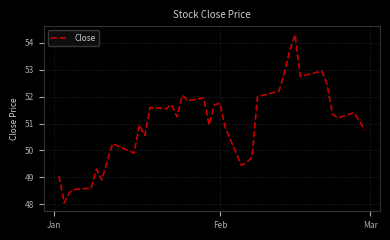

What is the greatest value displayed?

54.3